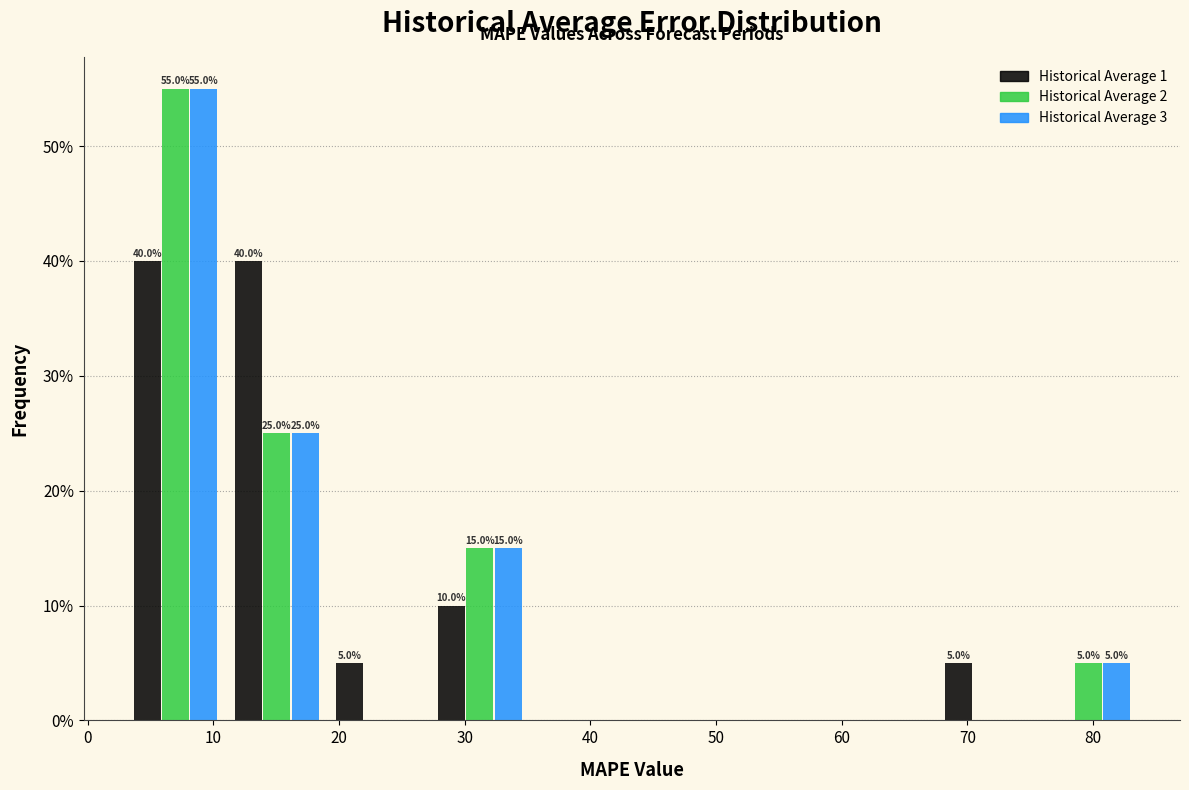

In the Historical Average 3 series, which range on the x-axis has the tallest bar?

3 to 11